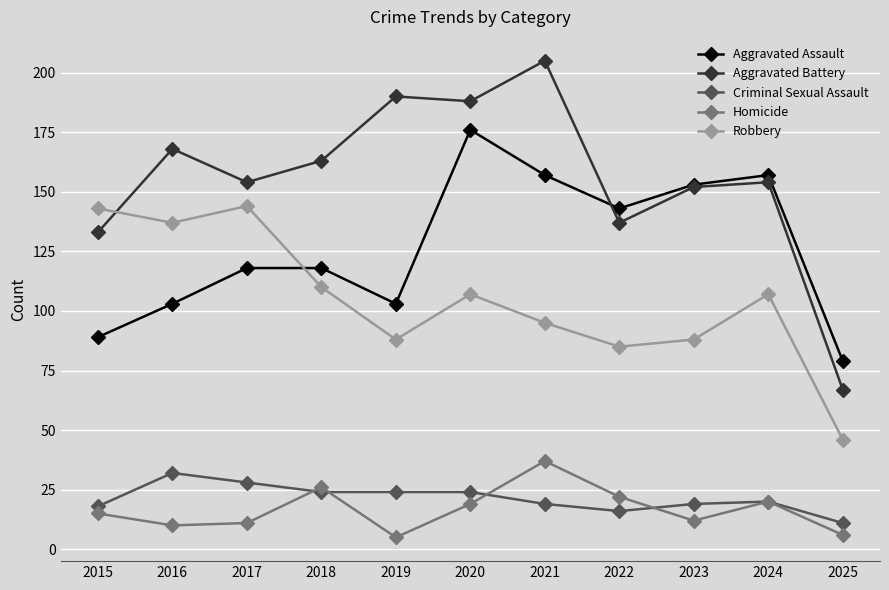

At which category does Aggravated Battery reach its first local valley?

2017